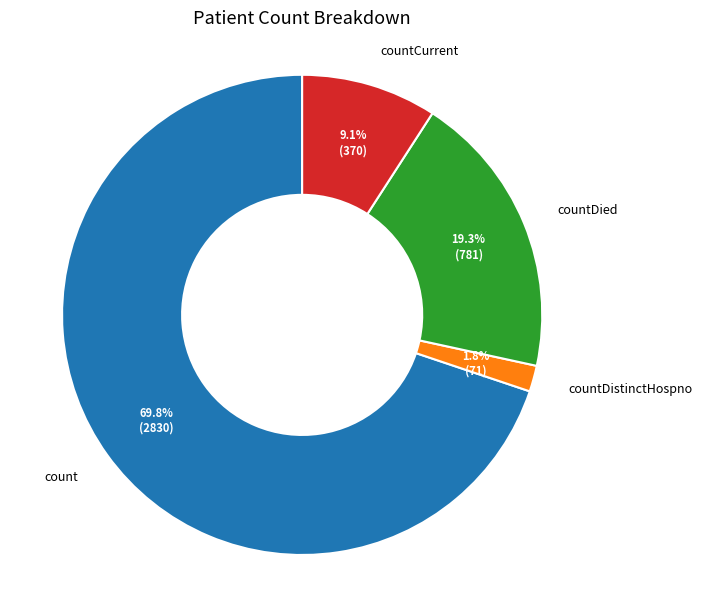

Rank the categories by value from highest to lowest.

count, countDied, countCurrent, countDistinctHospno